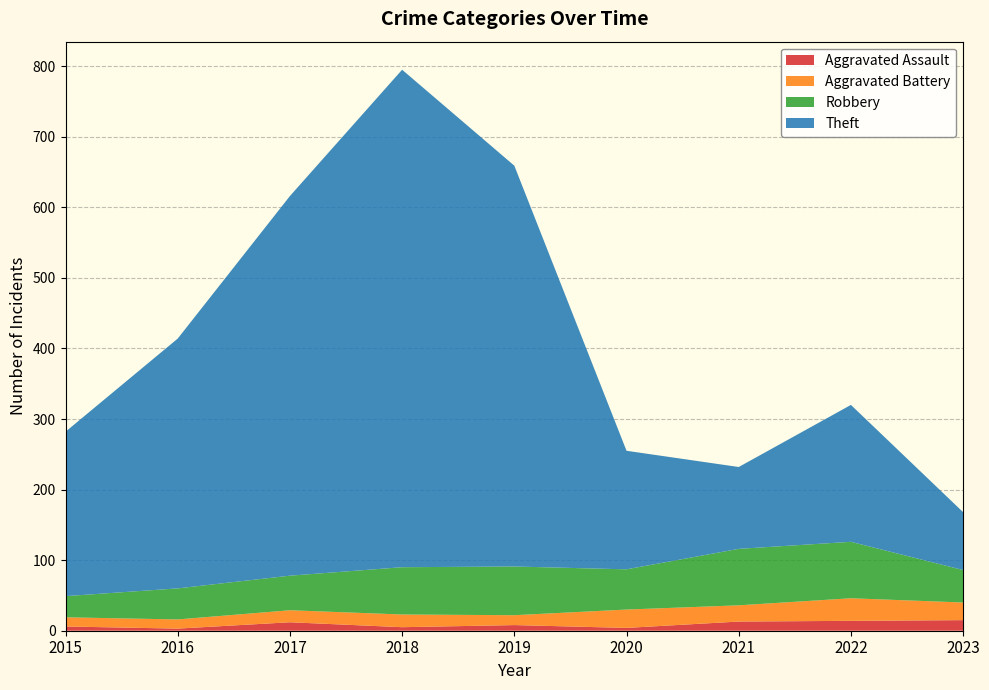

Reading left to right, list all the values displayed in this chart.

Aggravated Assault: 2015=6	2016=3	2017=12	2018=5	2019=8	2020=4	2021=13	2022=14	2023=15
Aggravated Battery: 2015=13	2016=13	2017=17	2018=18	2019=14	2020=26	2021=23	2022=32	2023=25
Robbery: 2015=30	2016=44	2017=49	2018=67	2019=69	2020=57	2021=80	2022=80	2023=46
Theft: 2015=233	2016=354	2017=538	2018=705	2019=568	2020=168	2021=116	2022=194	2023=82